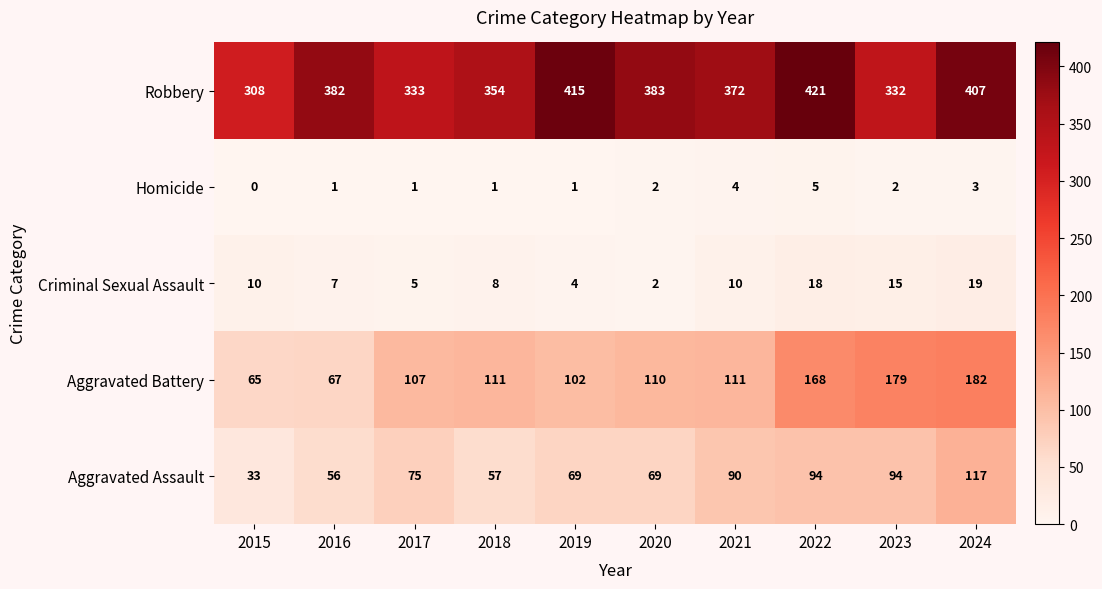

What value does the Aggravated Battery series have at 2024?

182